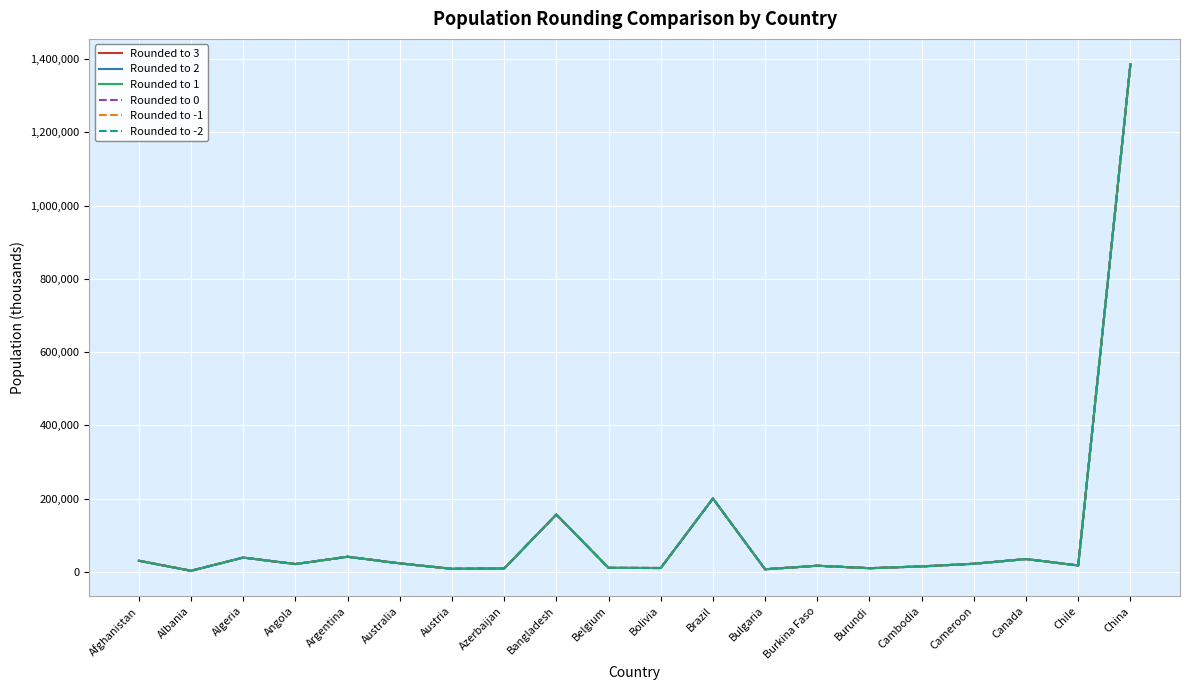

After their last crossing, which series has the higher values: Rounded to -2 or Rounded to 2?

Rounded to -2